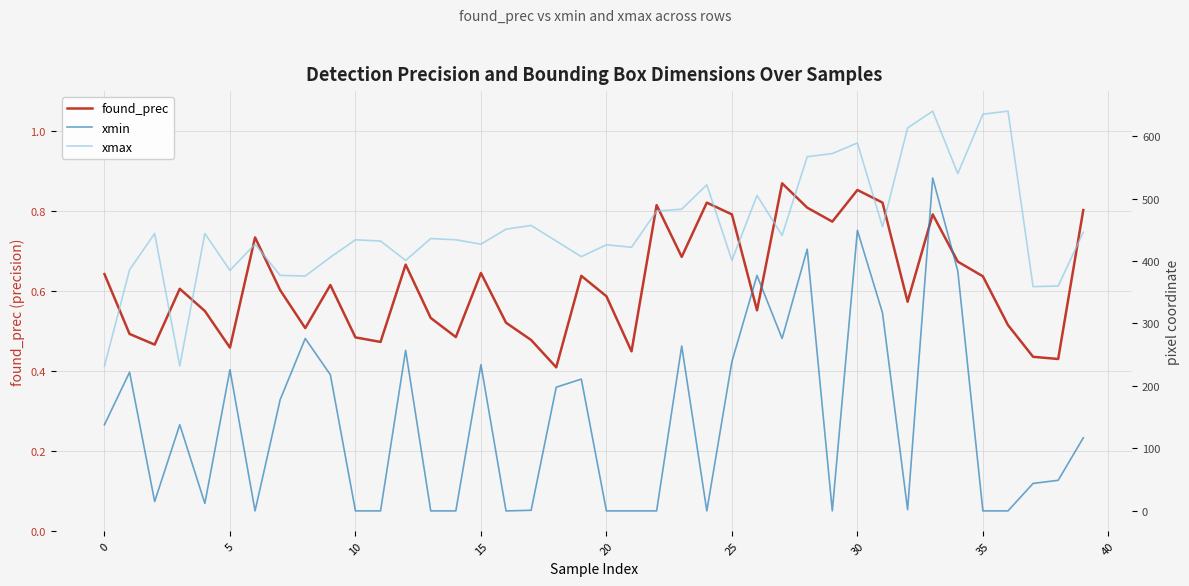

Is this an area chart (filled region under the line)?

No